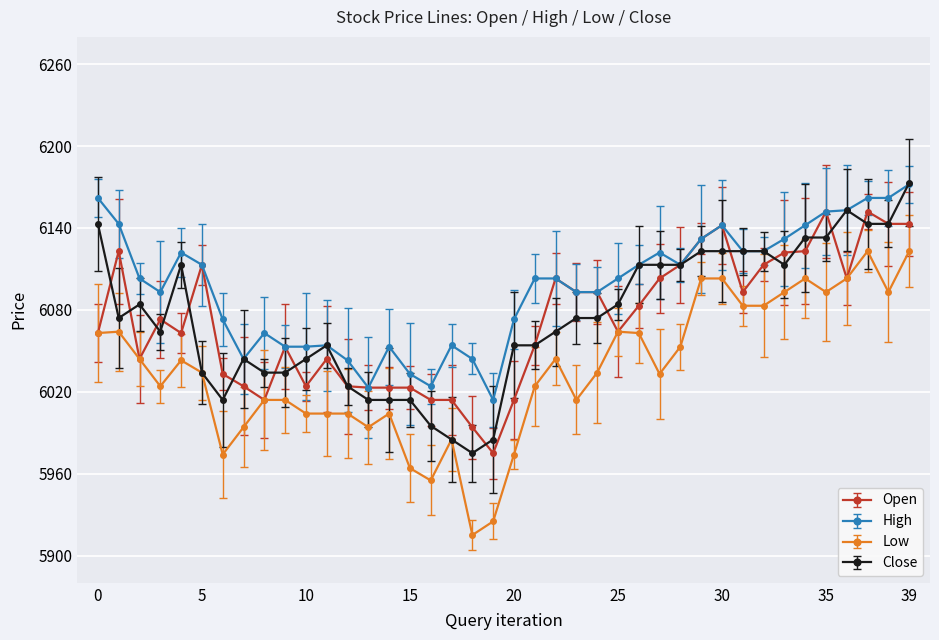

What is the maximum value shown in the chart?

6173